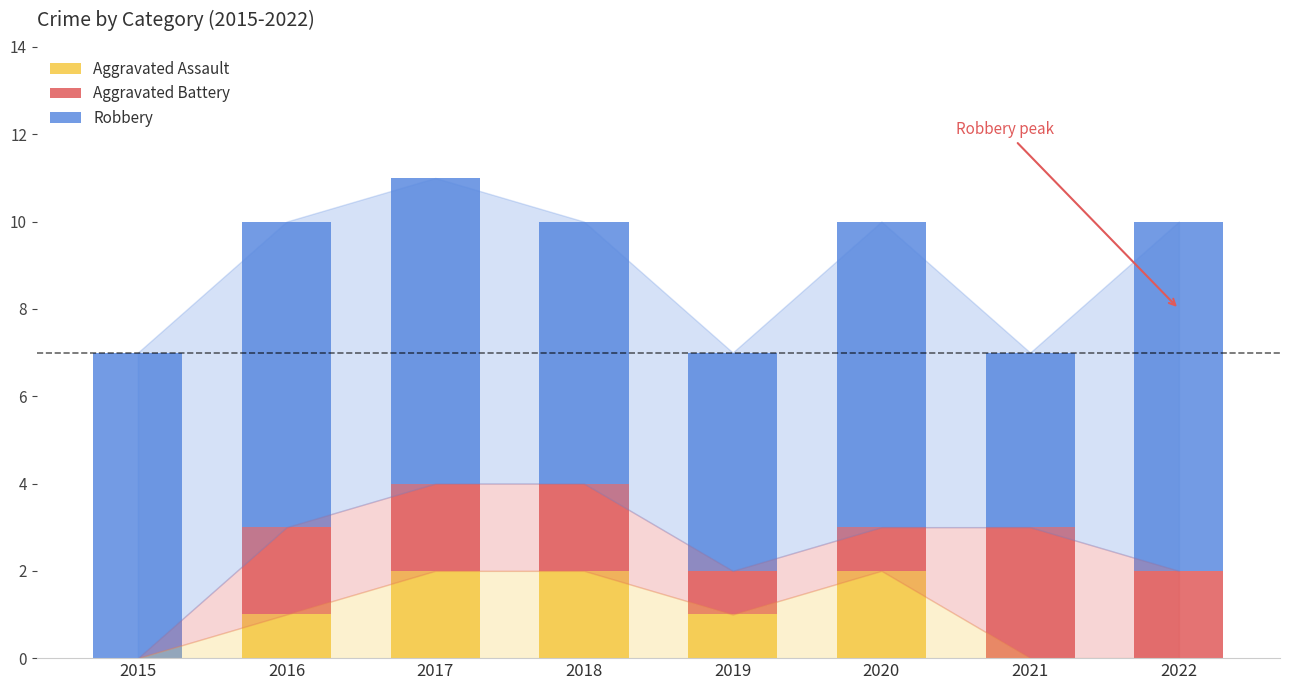

The Aggravated Assault series shows 0 at 2022. True or false?

True